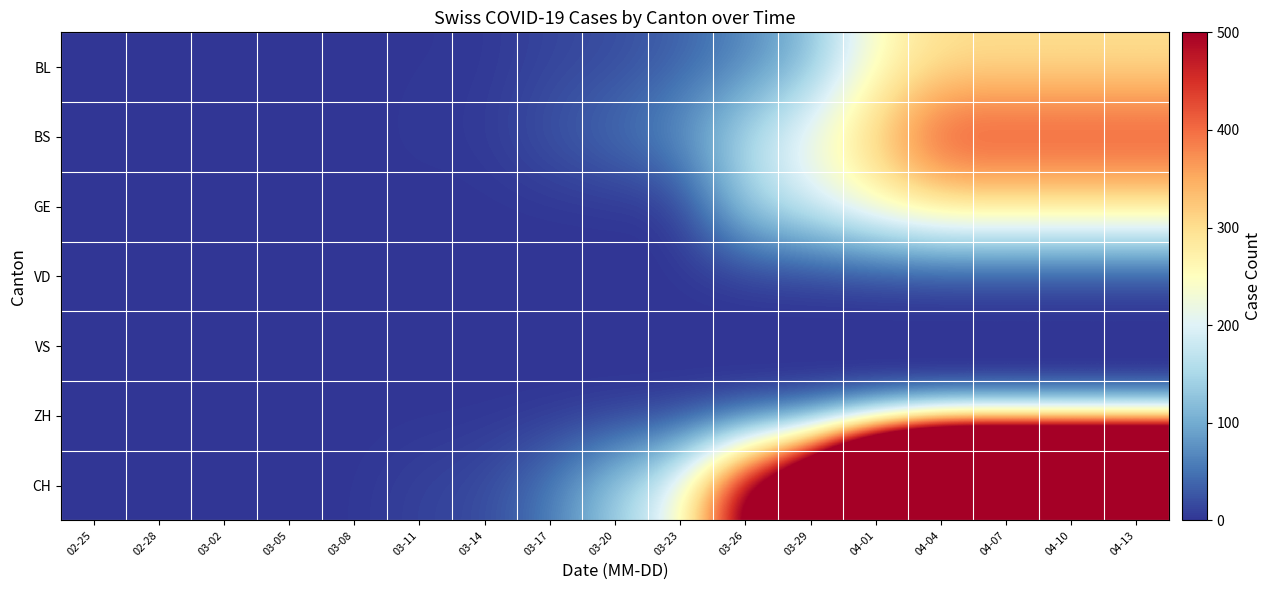

What is the spread (max minus min) of values at 03-08?

1